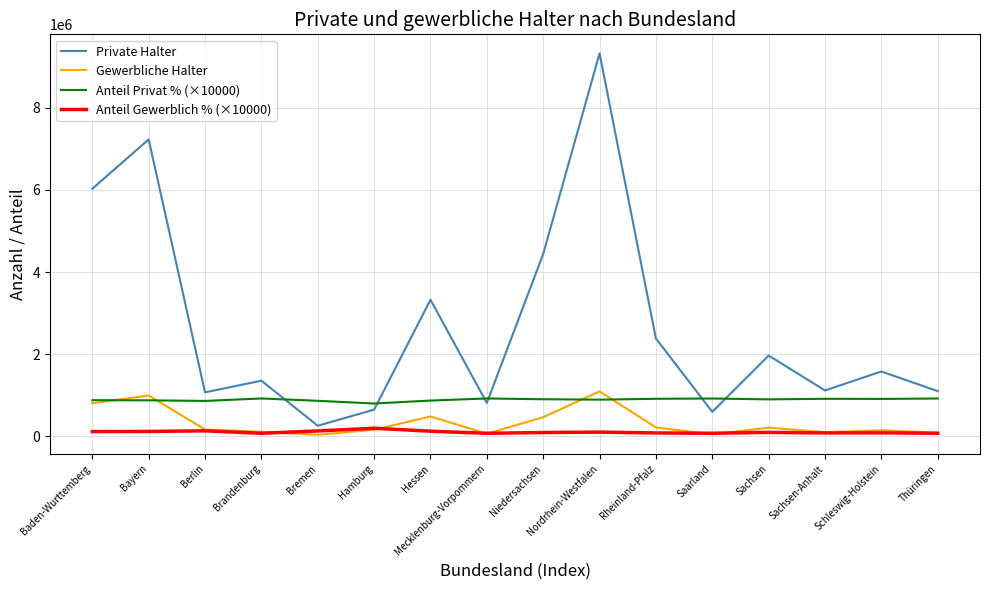

True or false: Anteil Gewerblich % (×10000) and Anteil Privat % (×10000) cross at least once.

False